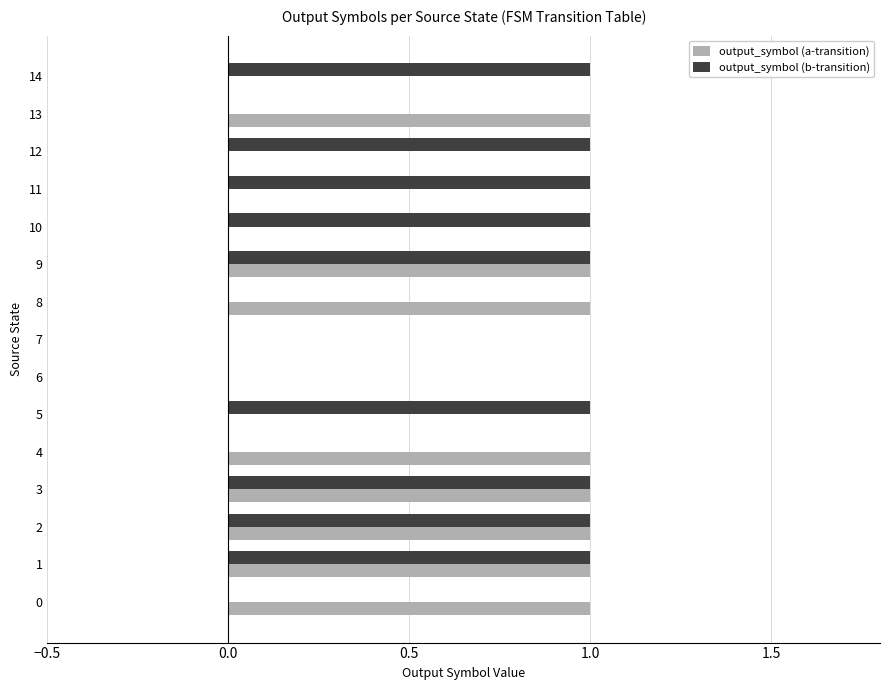

The value of output_symbol (b-transition) at 8 is 0. True or false?

True